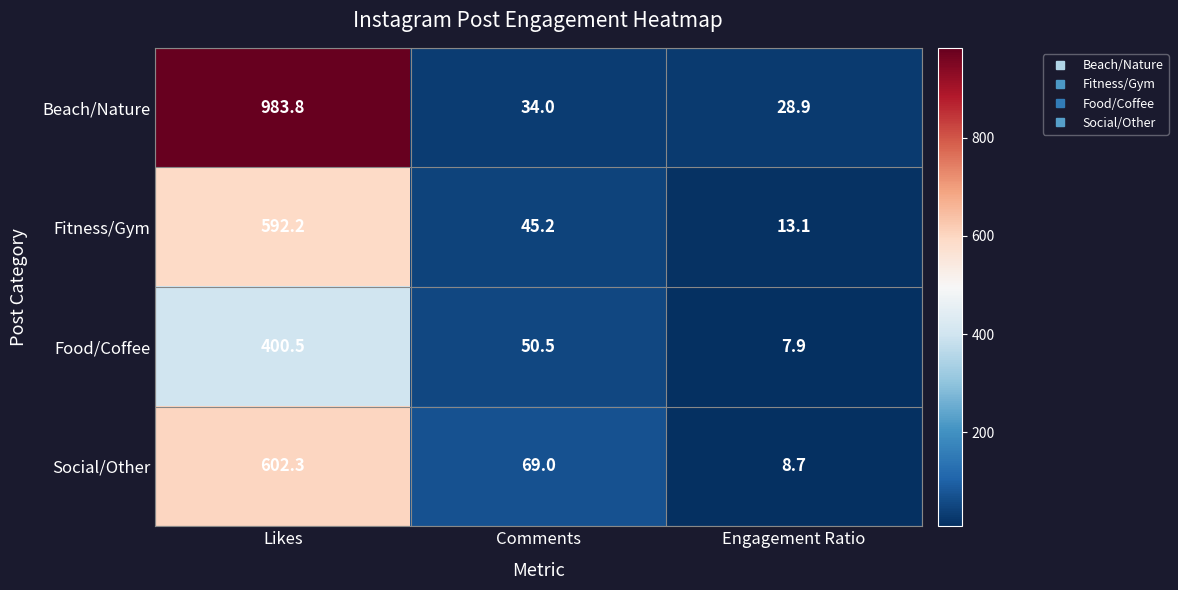

Reading left to right, what are all the values shown in this chart?

Beach/Nature: 983.8	34.0	28.9
Fitness/Gym: 592.2	45.2	13.1
Food/Coffee: 400.5	50.5	7.9
Social/Other: 602.3	69.0	8.7